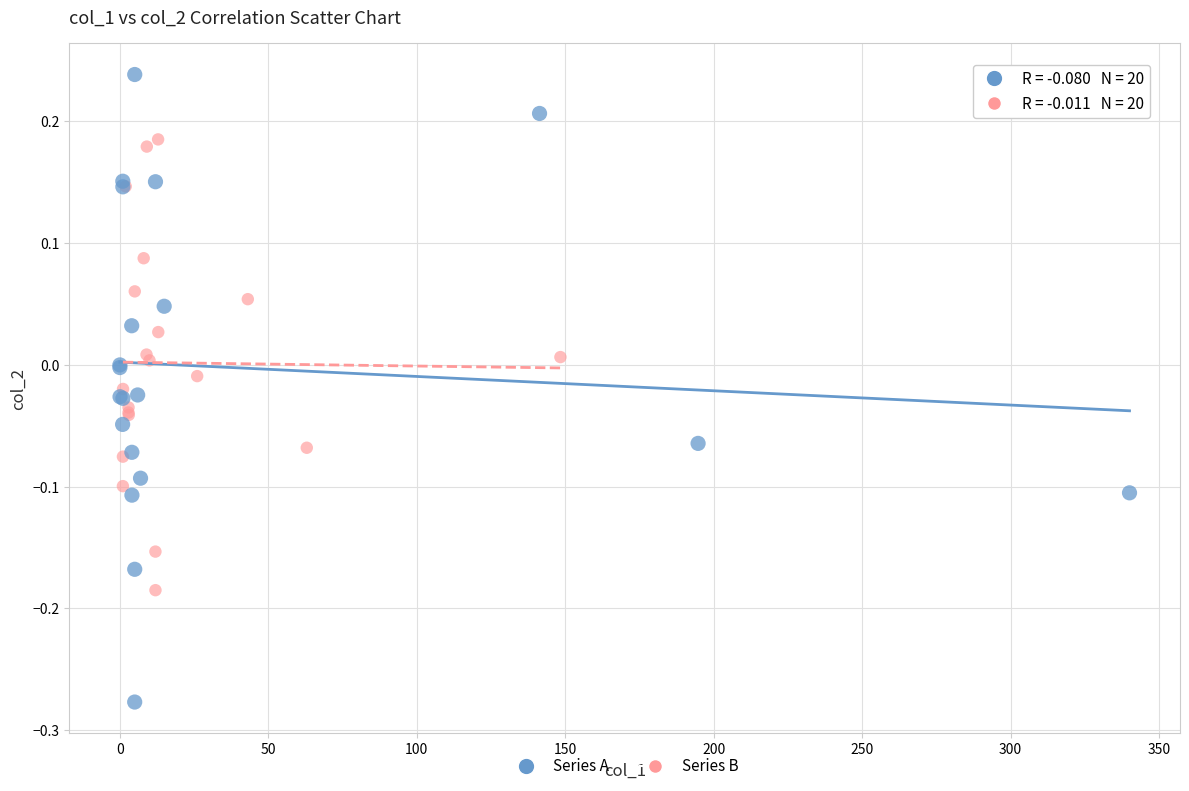

Which series contains the highest Y value?

Series A